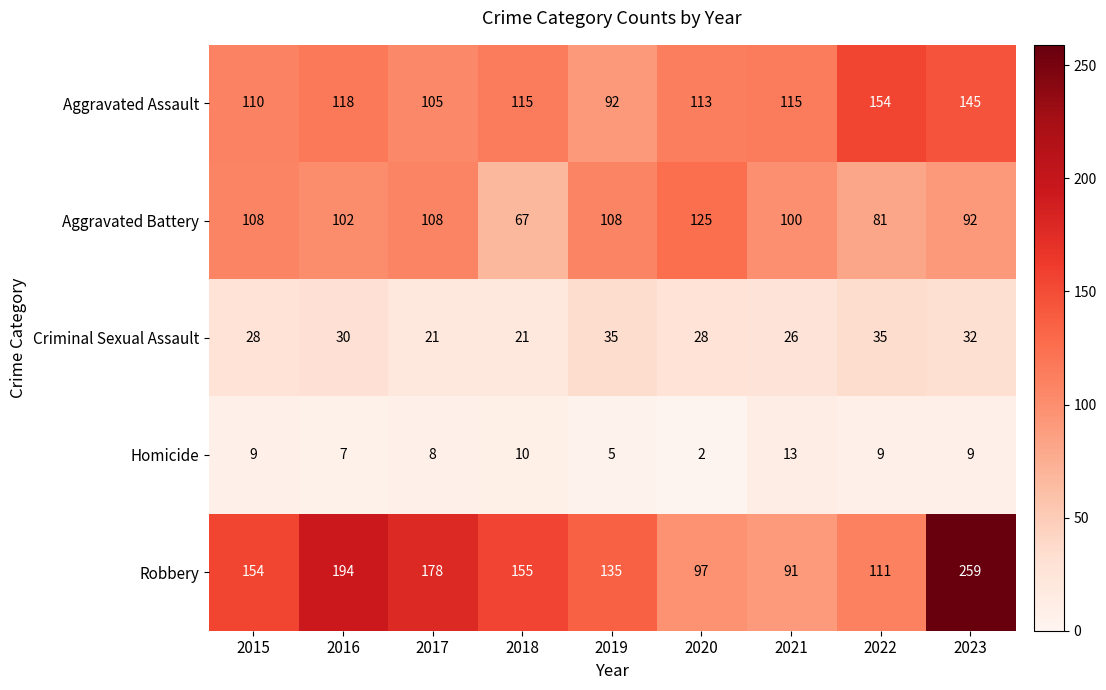

At how many categories does at least one series exceed 4?

9